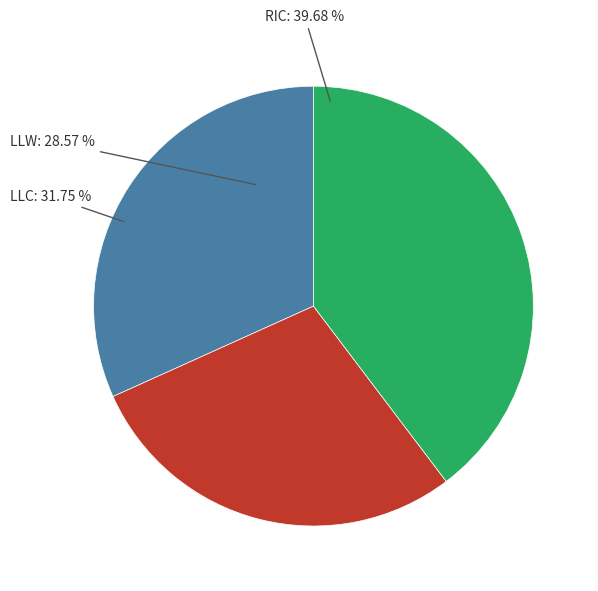

Which category has the smallest portion of the pie?

LLW